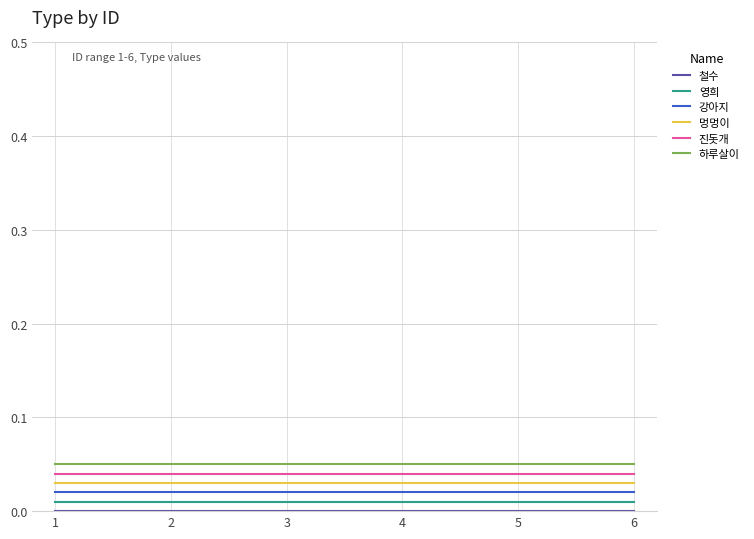

True or false: 진돗개 and 강아지 intersect in this chart.

False